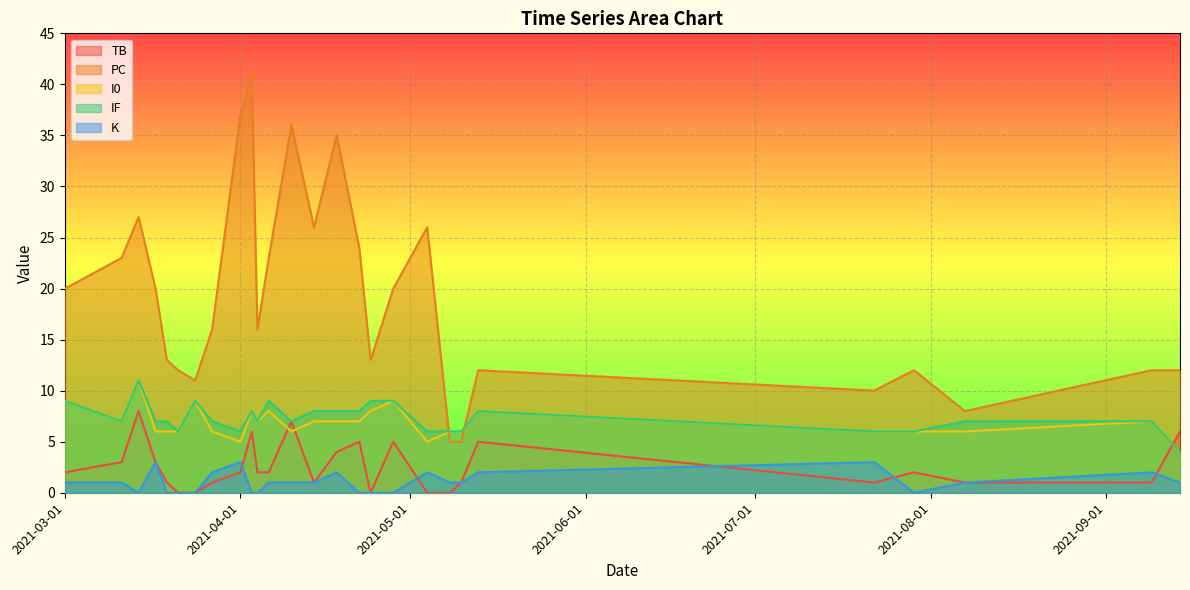

At which category is the sum across all series the highest?

2021-04-03